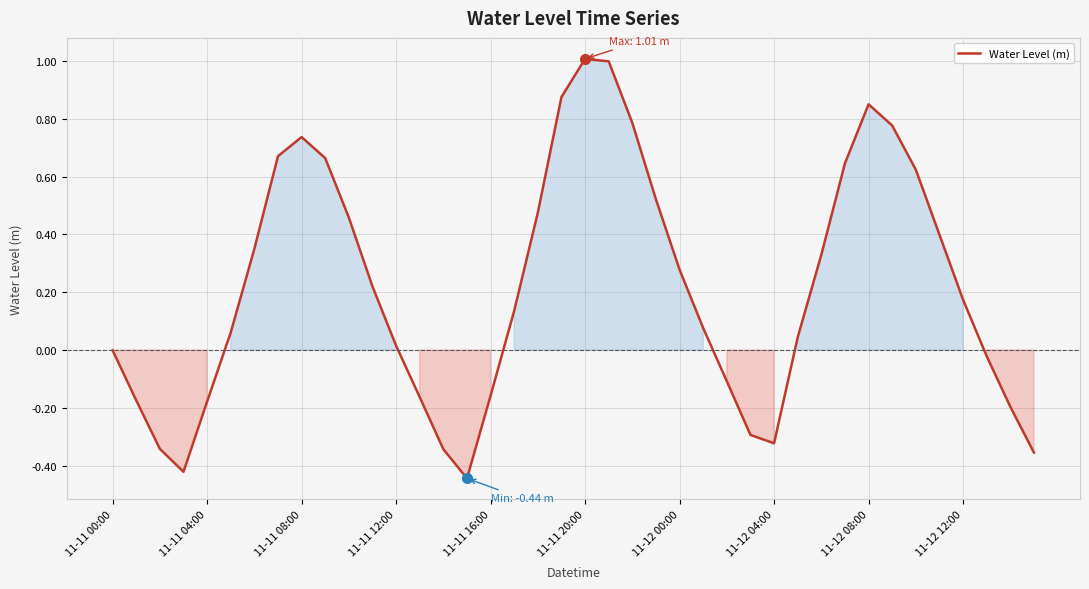

What is the greatest value displayed?

1.0